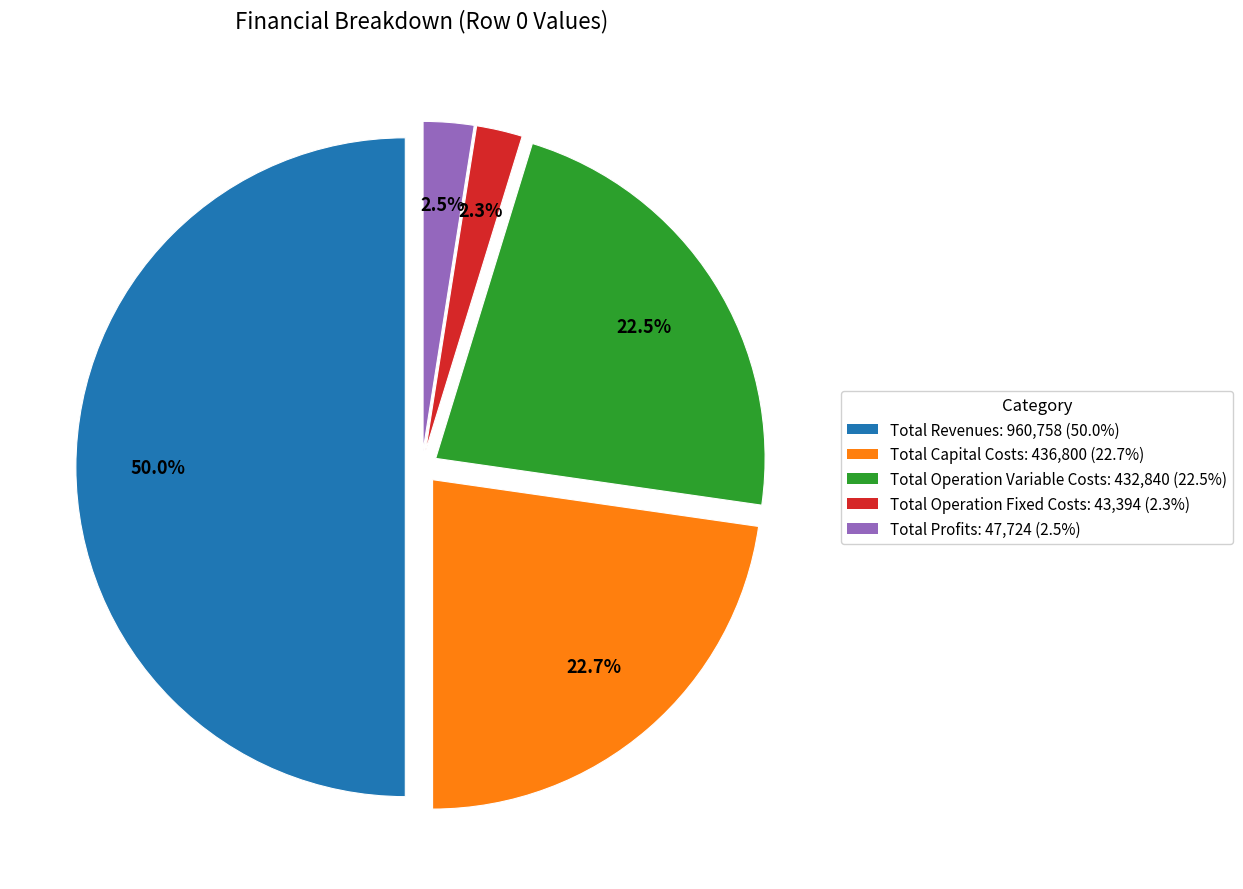

Between Total Operation Fixed Costs and Total Operation Variable Costs, which is larger?

Total Operation Variable Costs